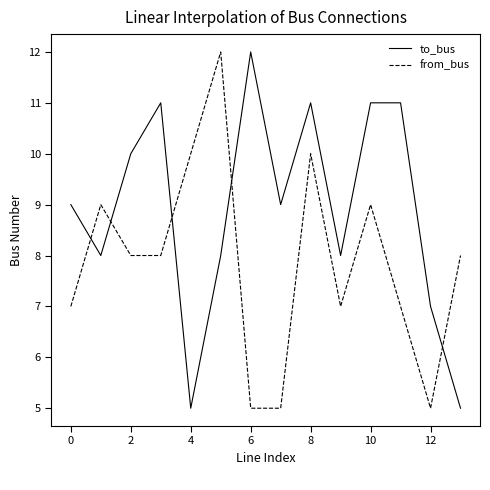

What is the difference between the second highest and minimum values in the to_bus series?

6